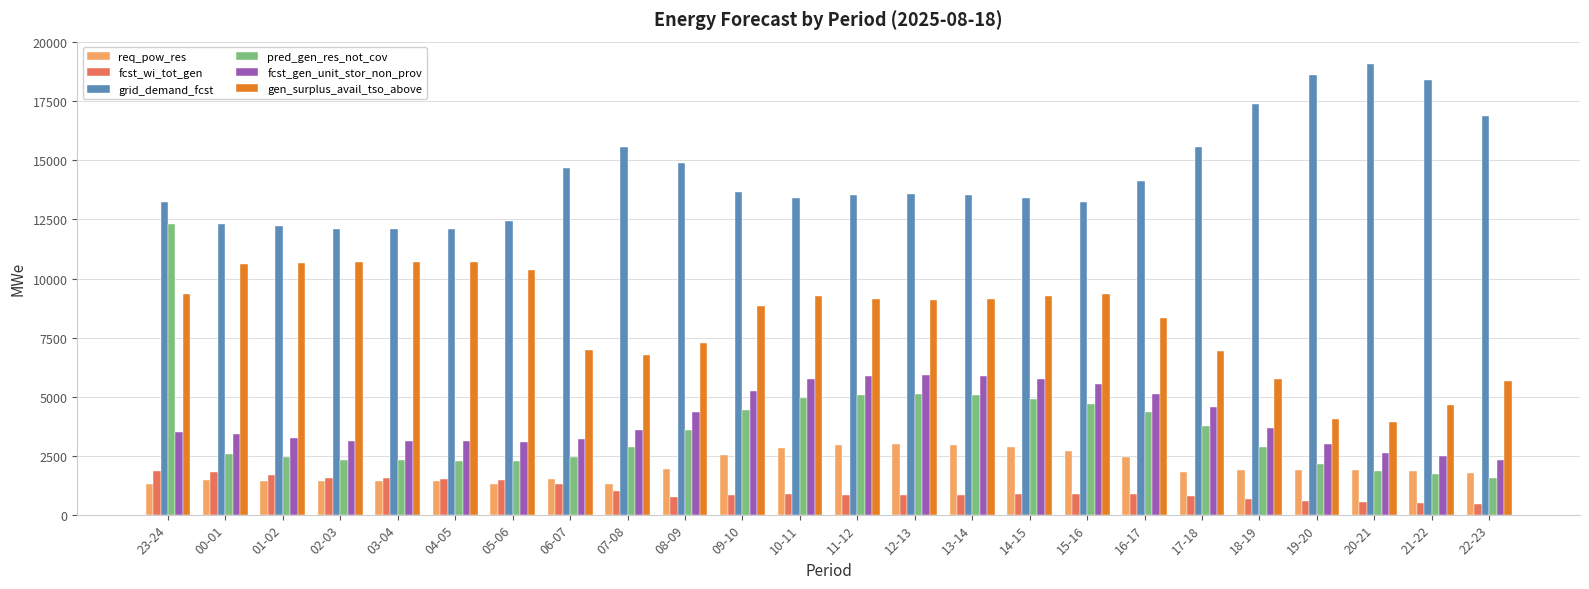

List the series in order of their peak value, lowest first.

fcst_wi_tot_gen, req_pow_res, fcst_gen_unit_stor_non_prov, gen_surplus_avail_tso_above, pred_gen_res_not_cov, grid_demand_fcst